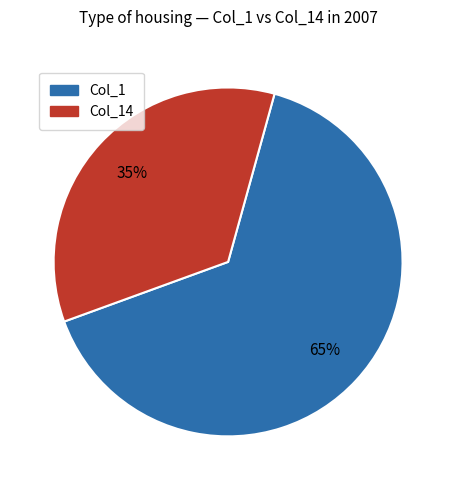

What is the largest slice in the pie chart?

Col_1